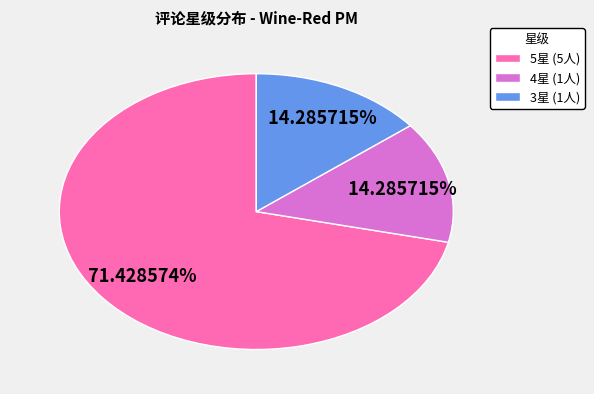

Is there a majority slice in this chart?

Yes